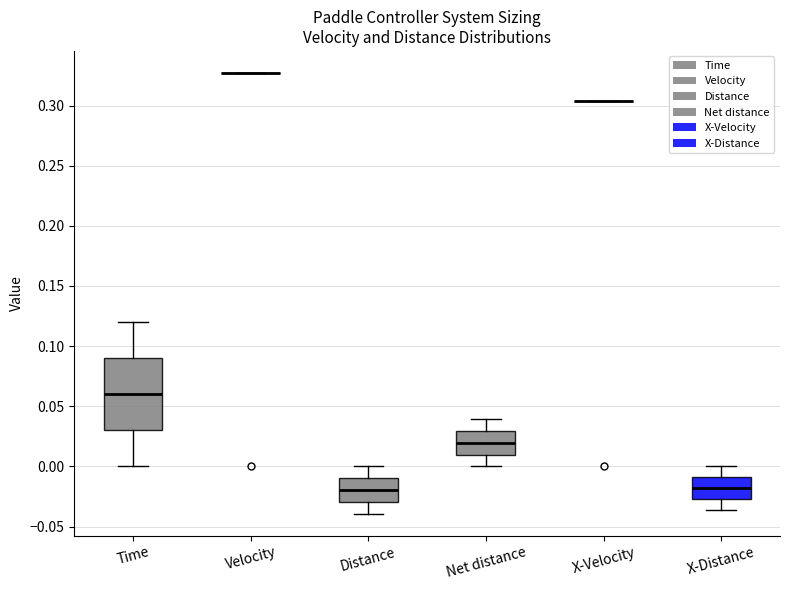

Which box is the tallest, from its lower edge to its upper edge?

Time